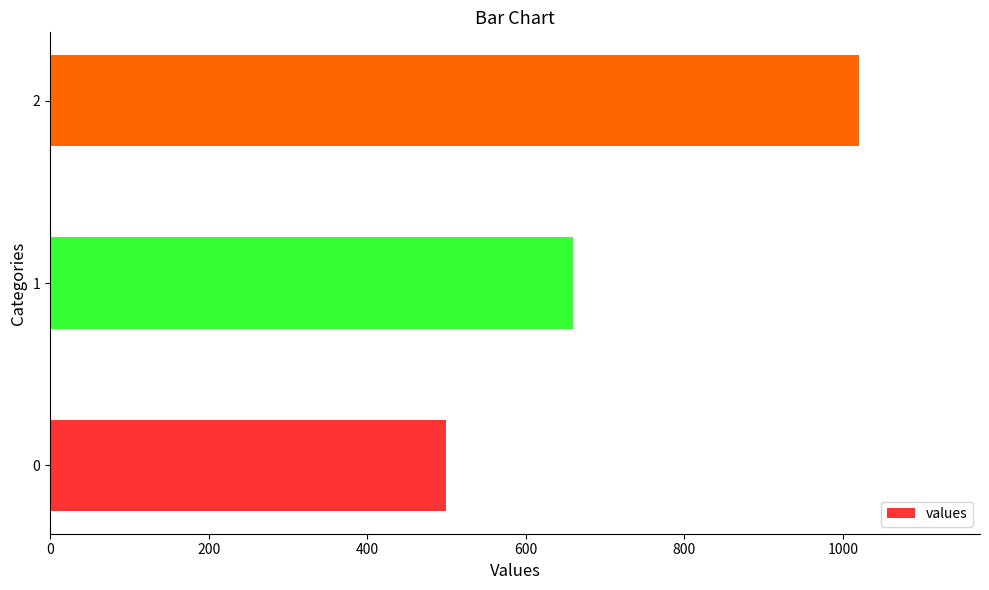

What is the sum of all values?

2180